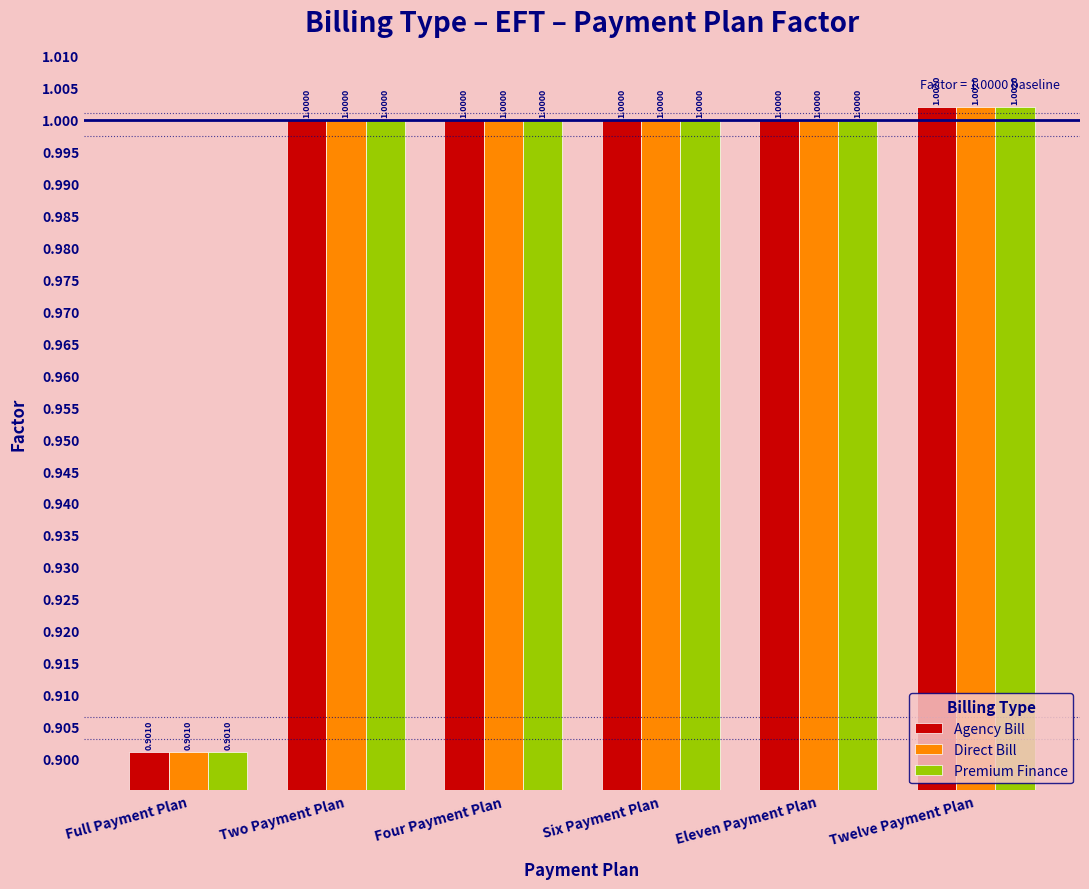

How many series are shown in this chart?

3